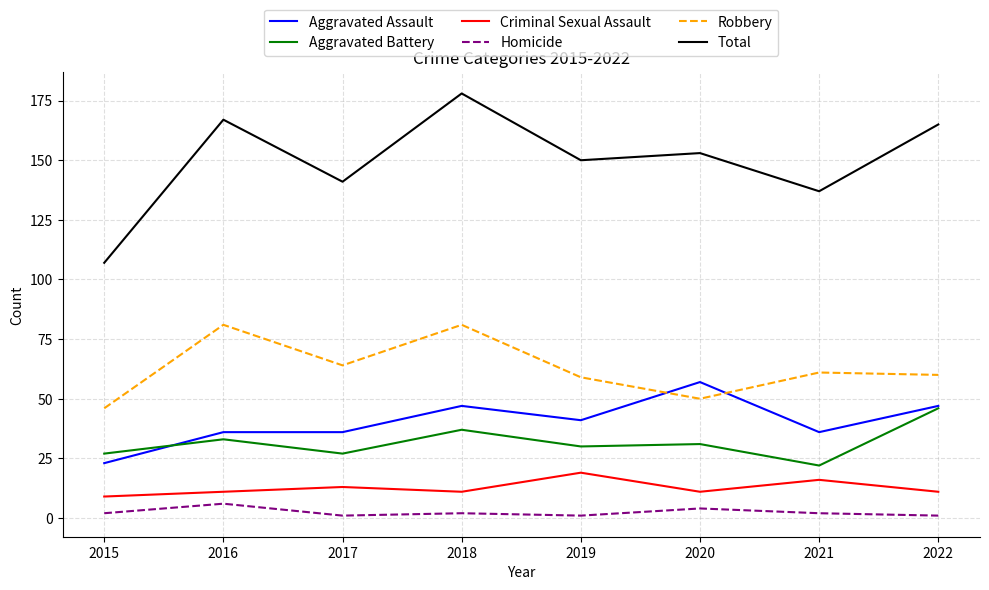

What is the difference between the maximum and minimum values in the Robbery series?

35